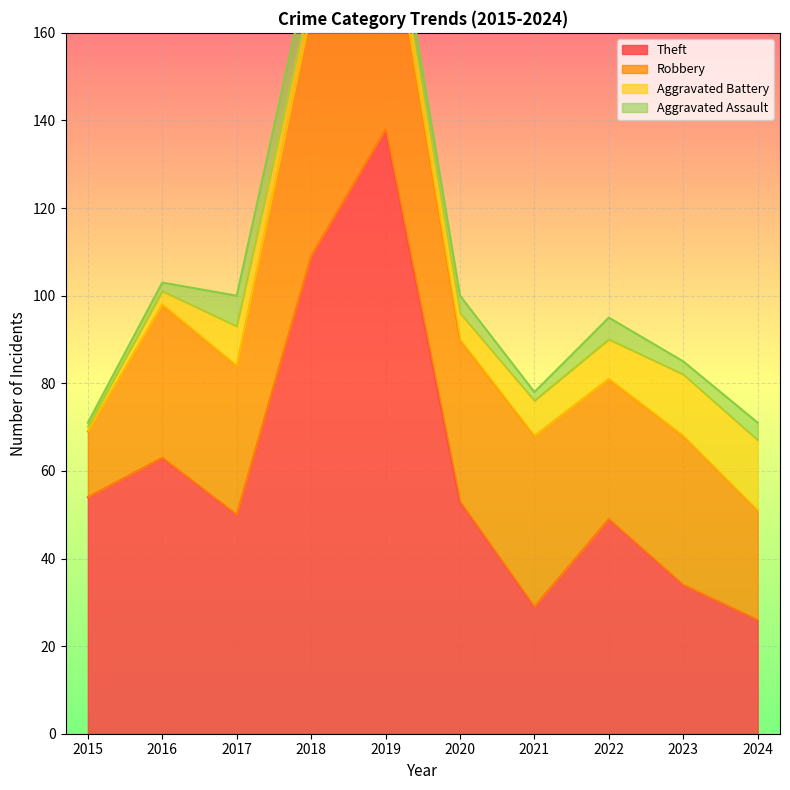

What is the difference between the Theft values at 2024 and 2019?

112